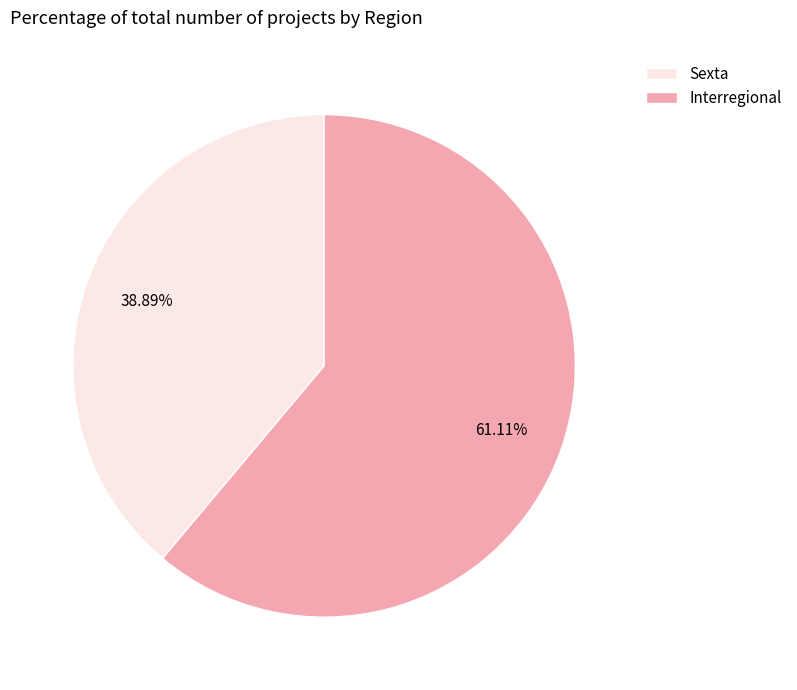

The Interregional slice represents 61% of the pie. True or false?

True